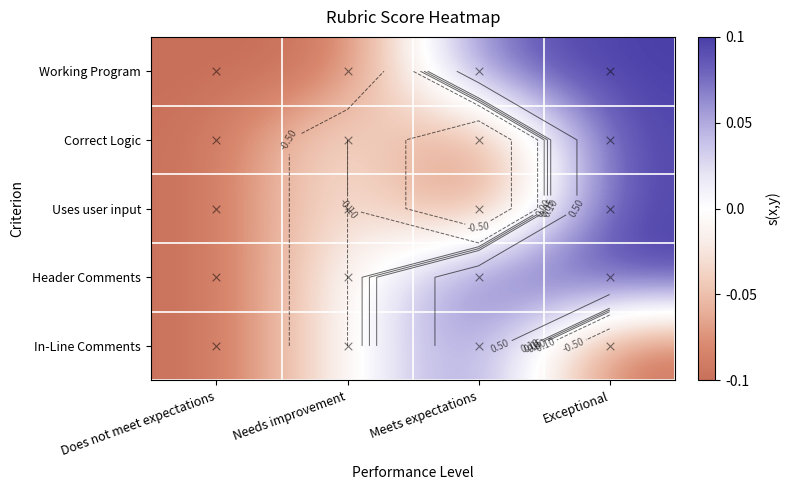

How many distinct data groups are displayed?

5